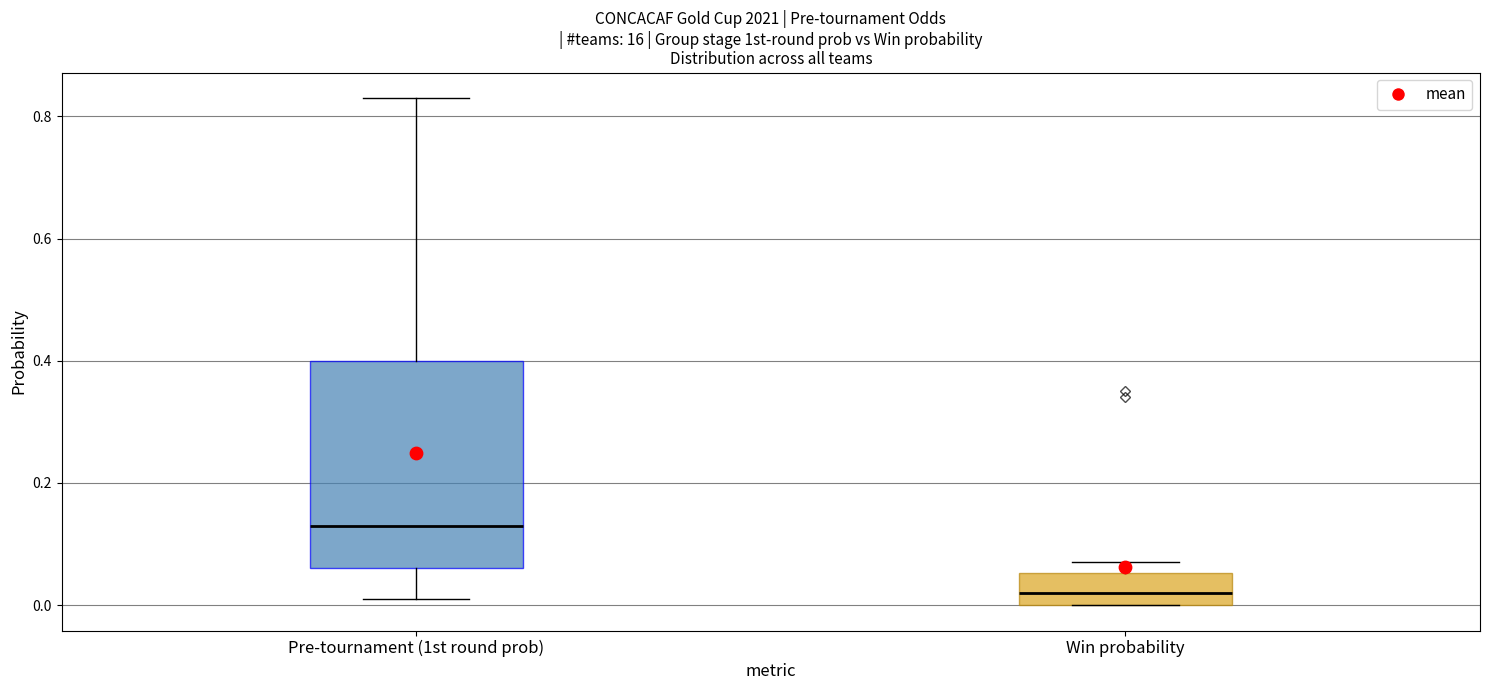

Where does the median line of the box for Win probability sit on the y-axis? The values are not printed on the chart, so give them approximately, as read against the axis.

0.02